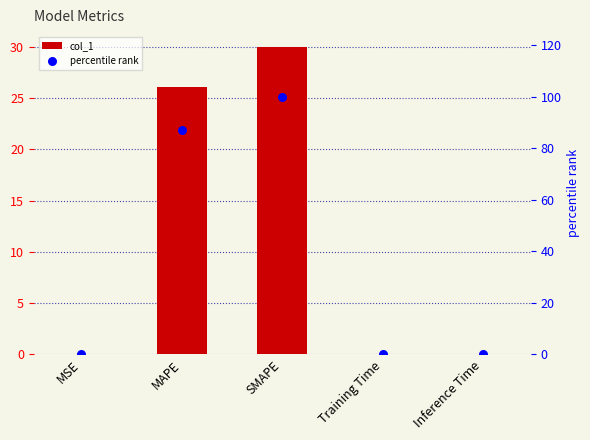

Which series has the widest spread of Y values?

percentile rank